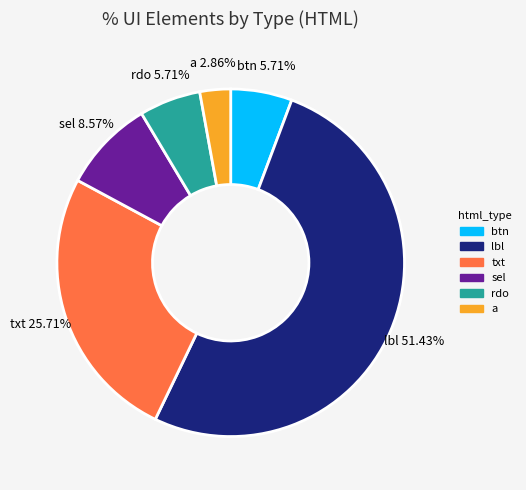

Is it true that lbl is 65% of the pie?

False